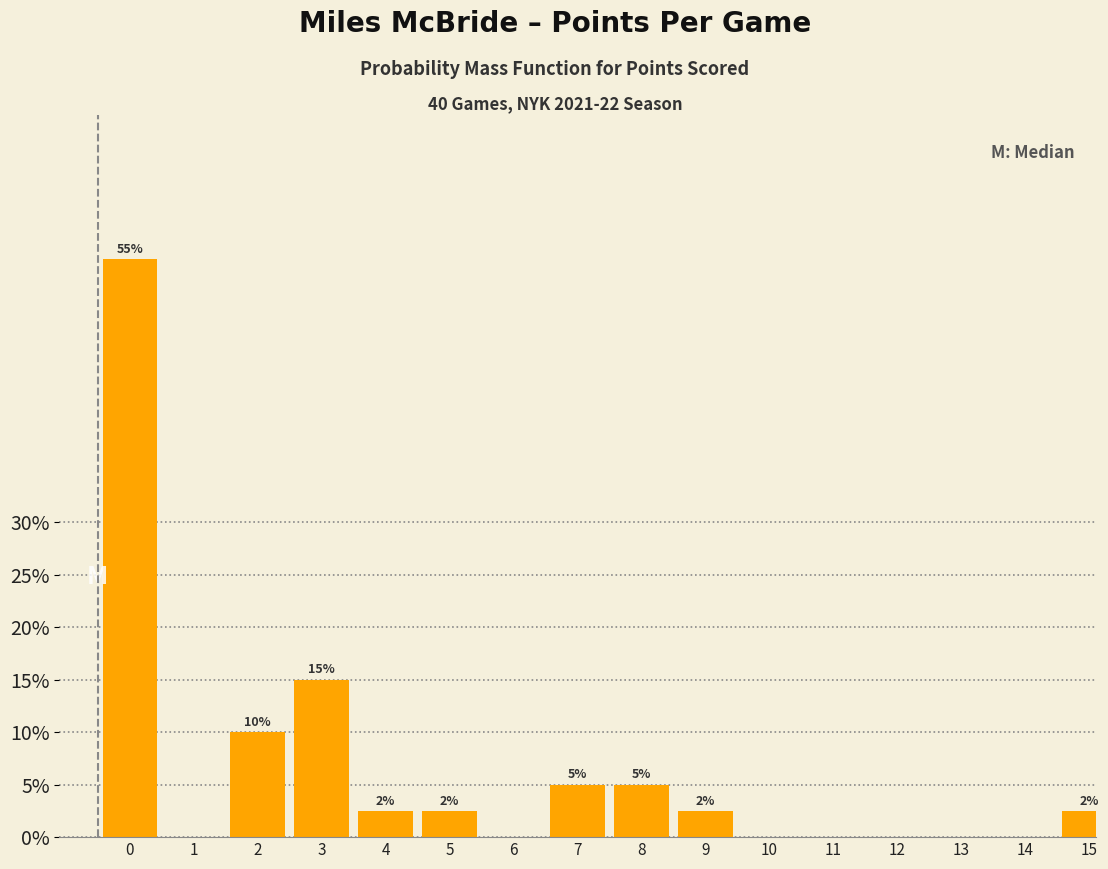

Which has a higher value, 3 or 11?

3